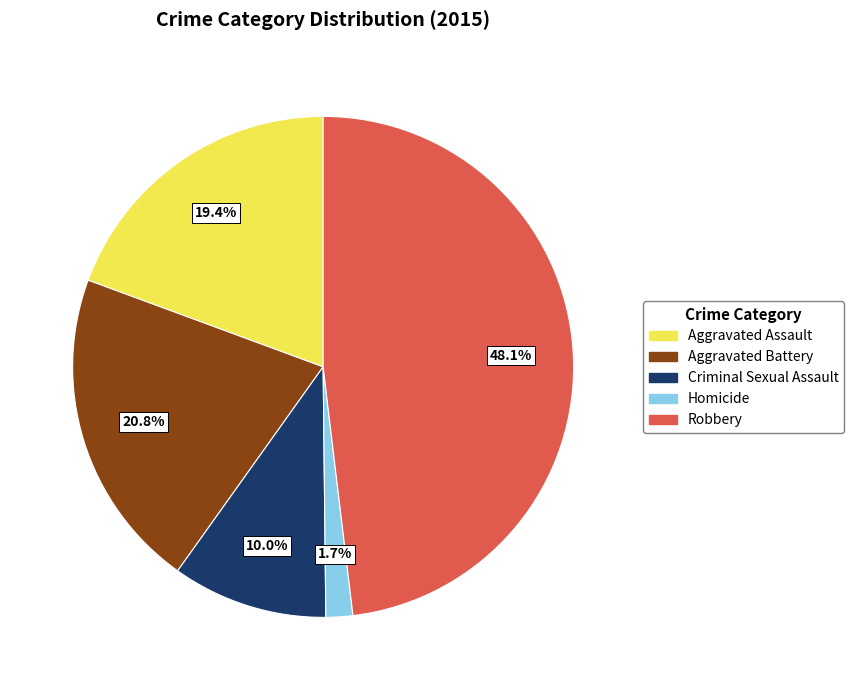

How much of the chart is everything except Aggravated Battery?

79.2%